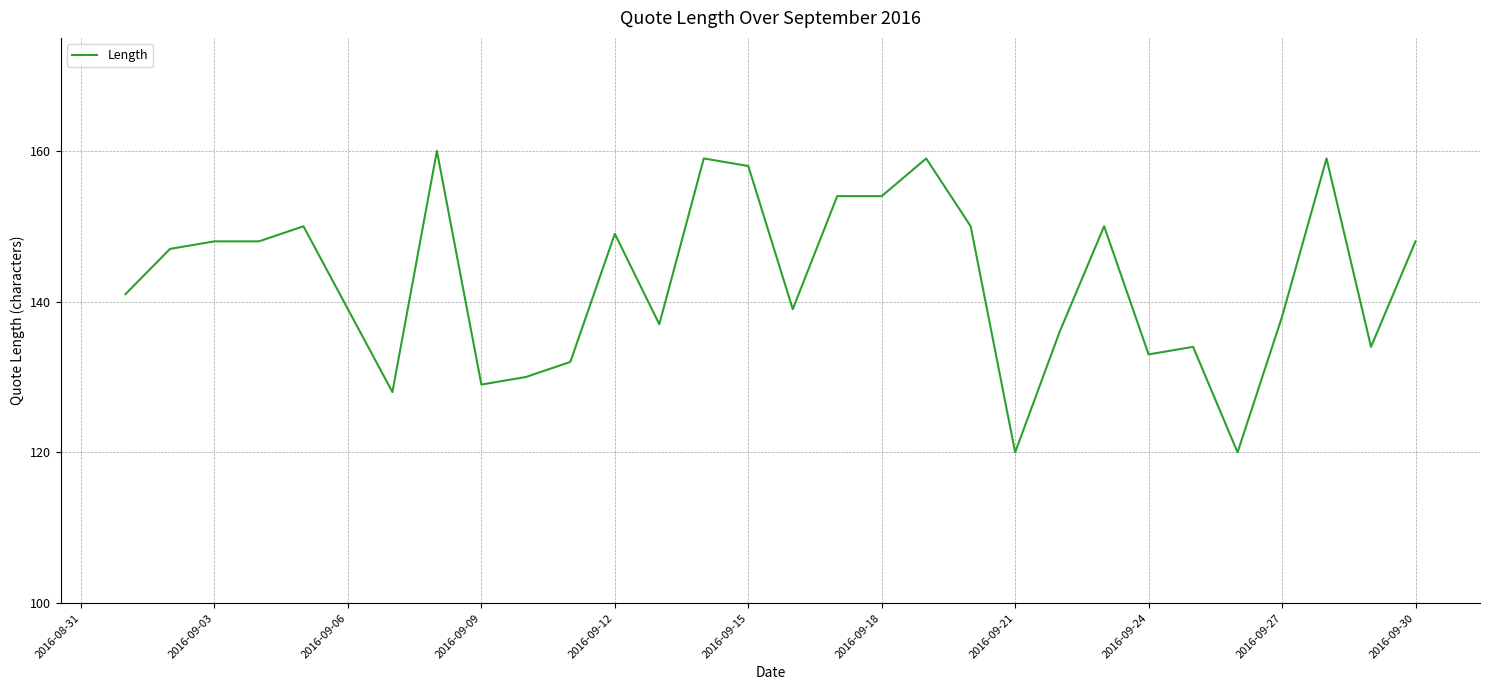

What is the greatest value displayed?

160